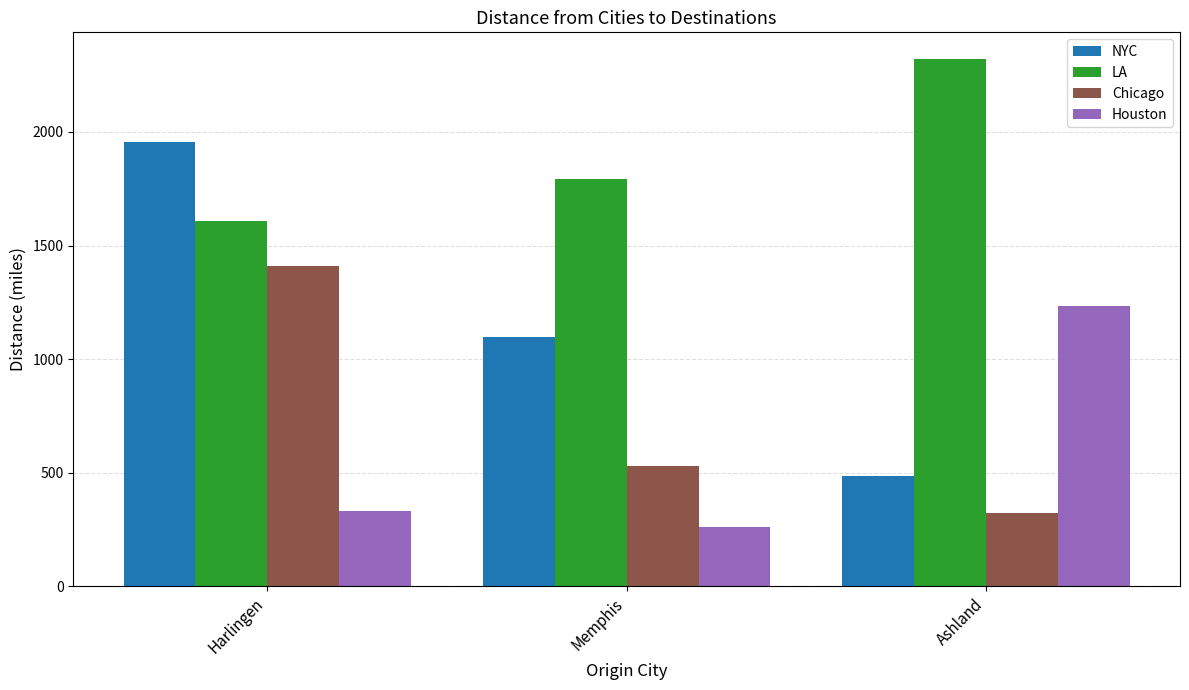

At Ashland, list the series in order from smallest to largest.

Chicago, NYC, Houston, LA